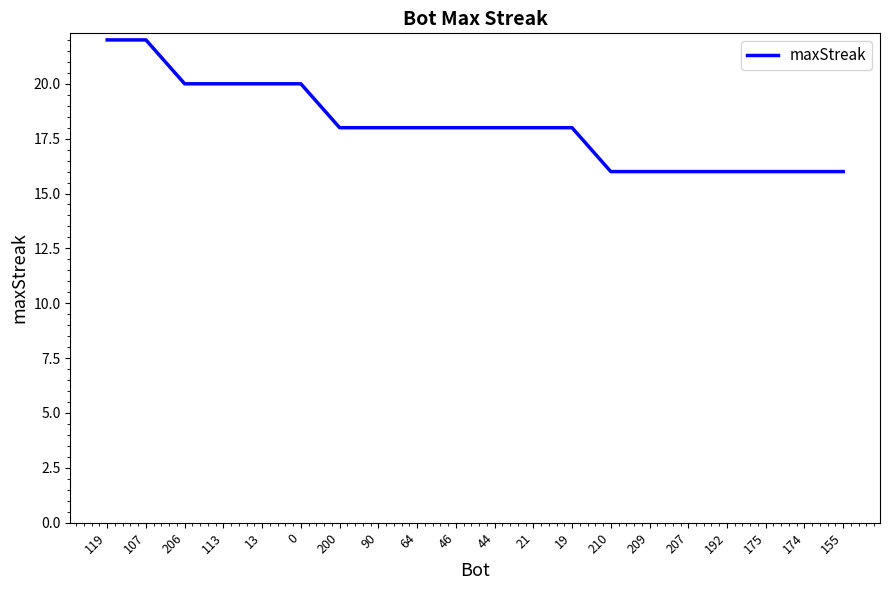

What is the sum of the values at 155 and 21?

34